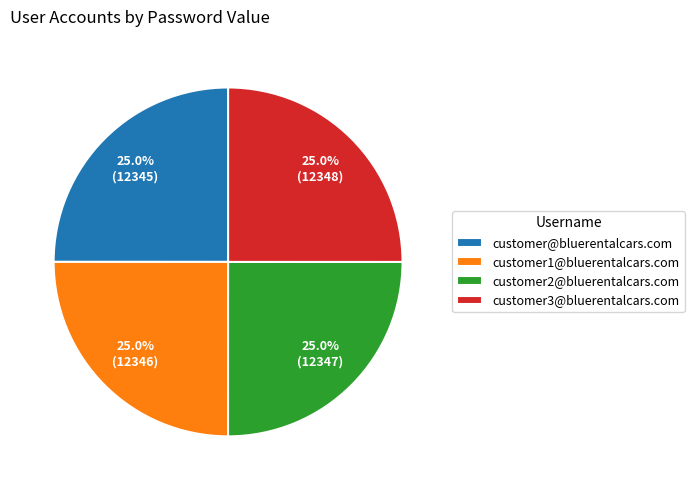

Is customer3@bluerentalcars.com the majority of the pie?

No